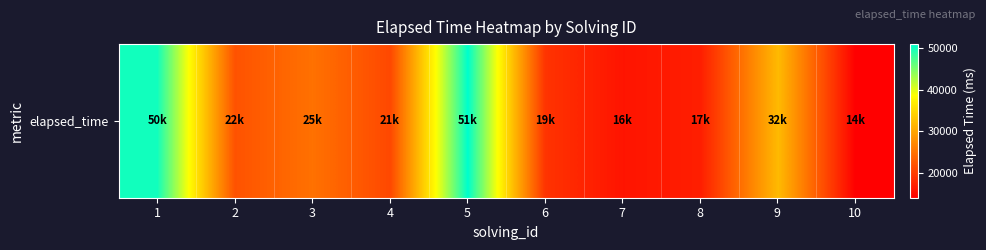

What is the ratio of the value at 4 to the value at 7?

1.3